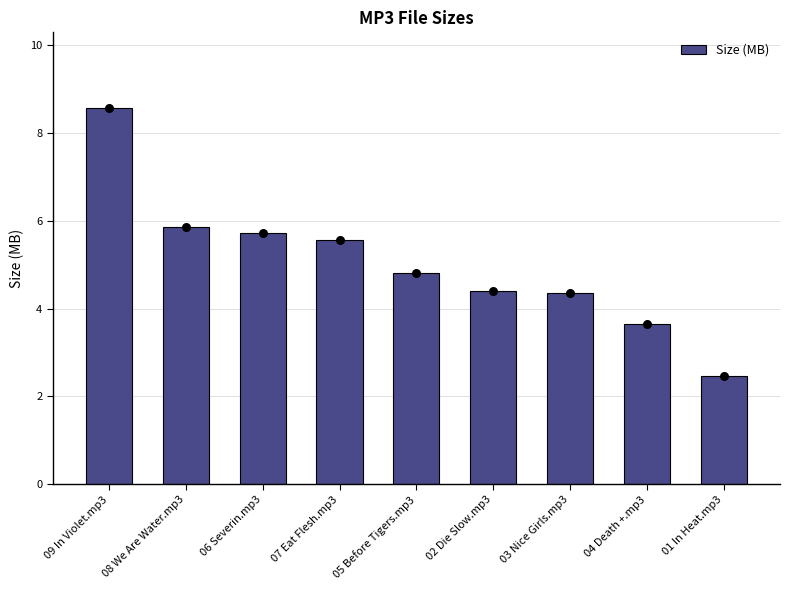

Approximately how many times larger is the value at 01 In Heat.mp3 compared to 03 Nice Girls.mp3?

0.6